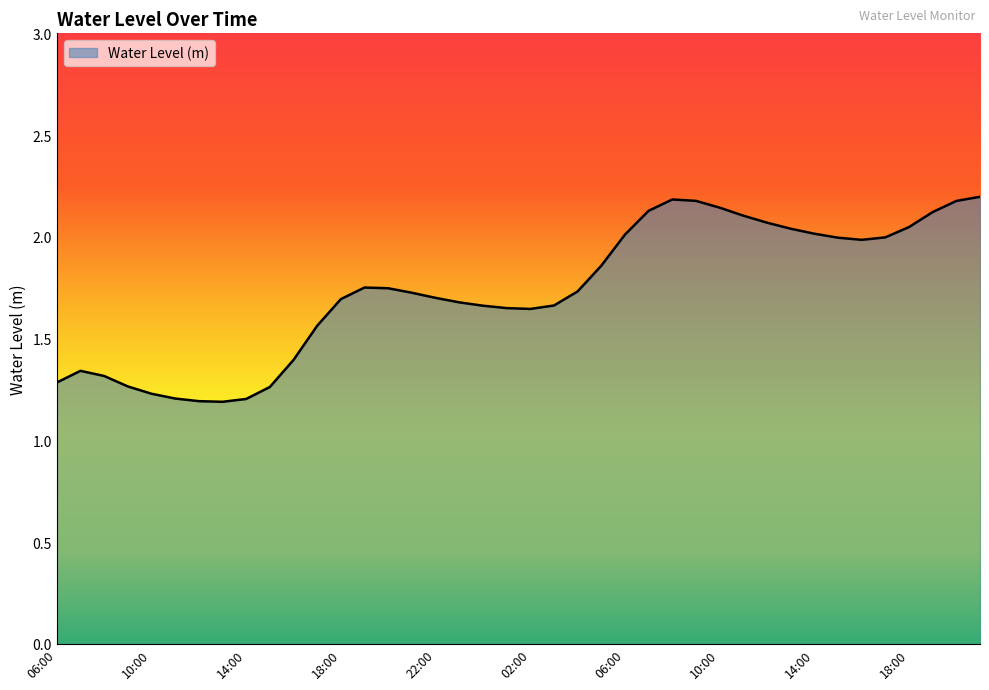

What is the smallest value displayed?

1.2